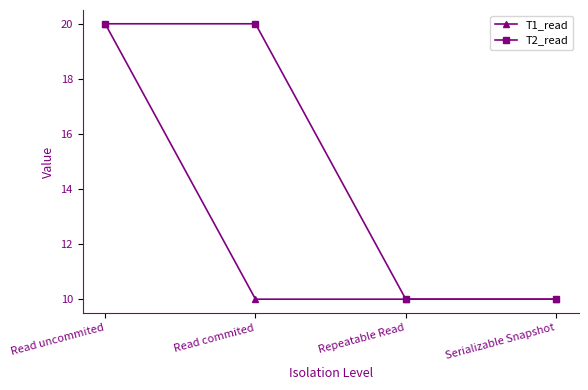

Is it true that T2_read equals 10 at Repeatable Read?

True